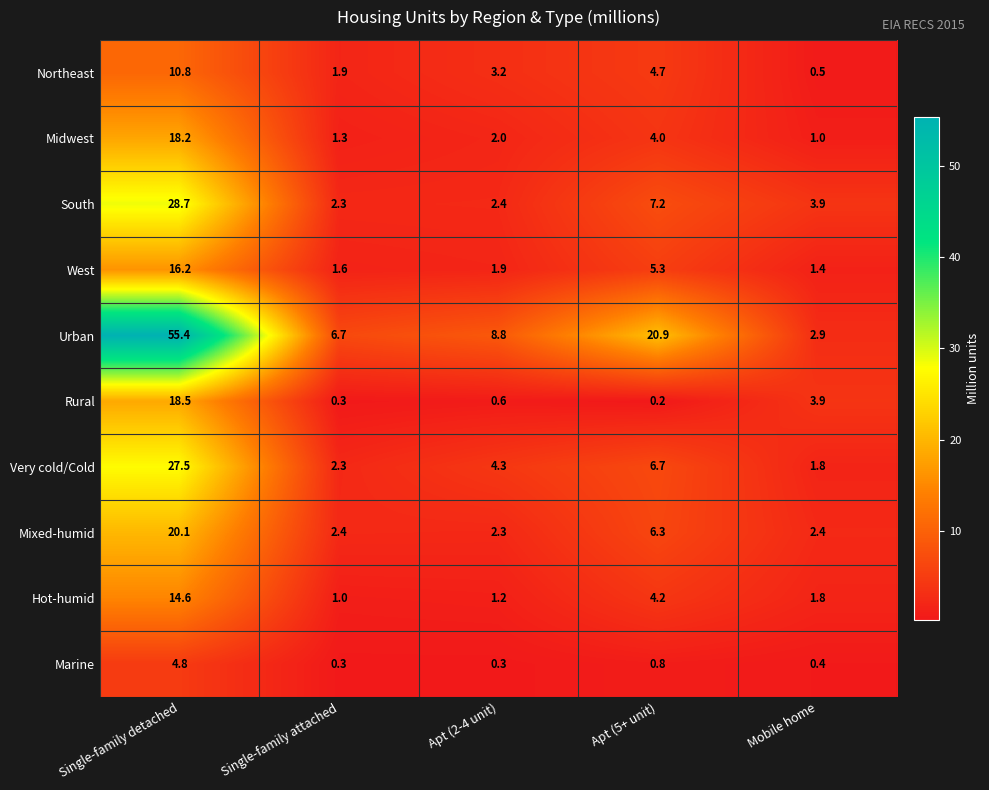

What is the difference between the maximum and second lowest values in the Marine series?

4.5